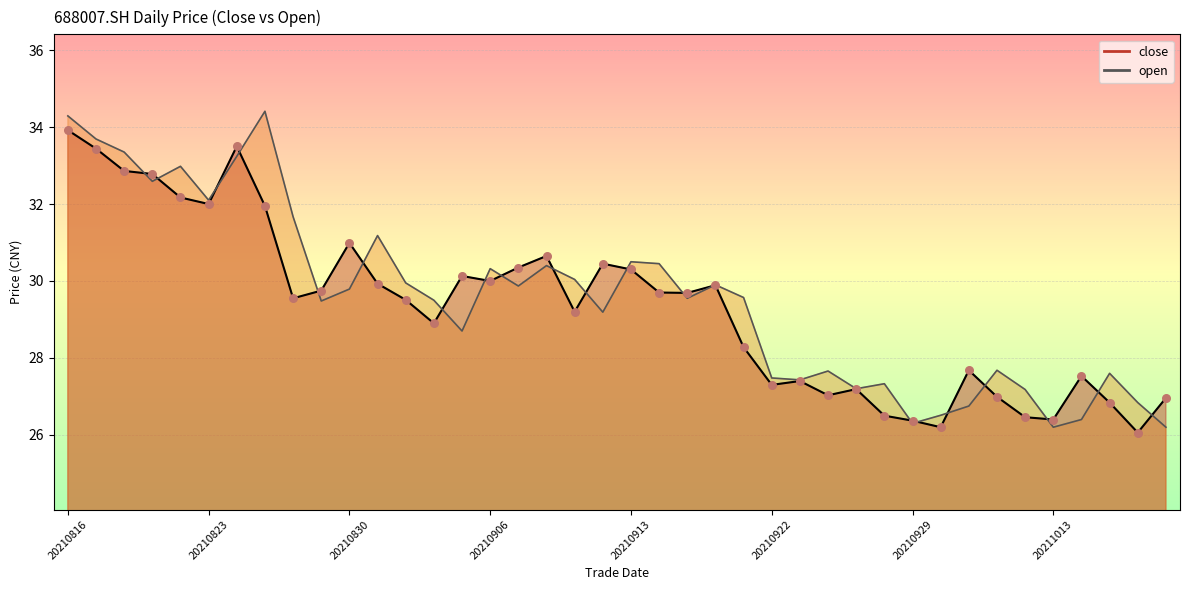

What are all the series names shown in the legend?

close, open